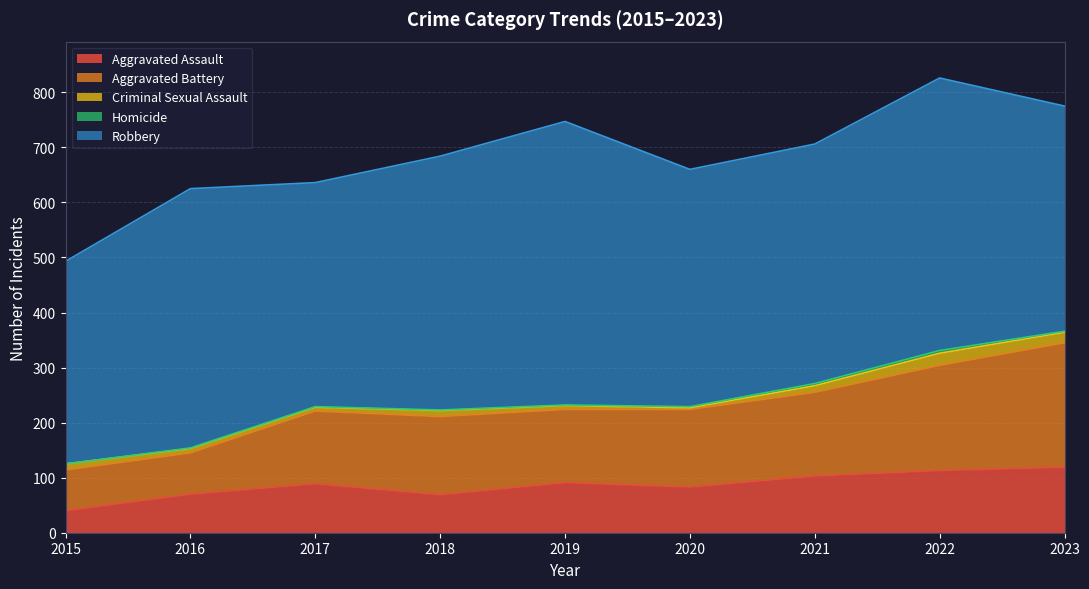

Which label corresponds to the largest value in the chart?

2019